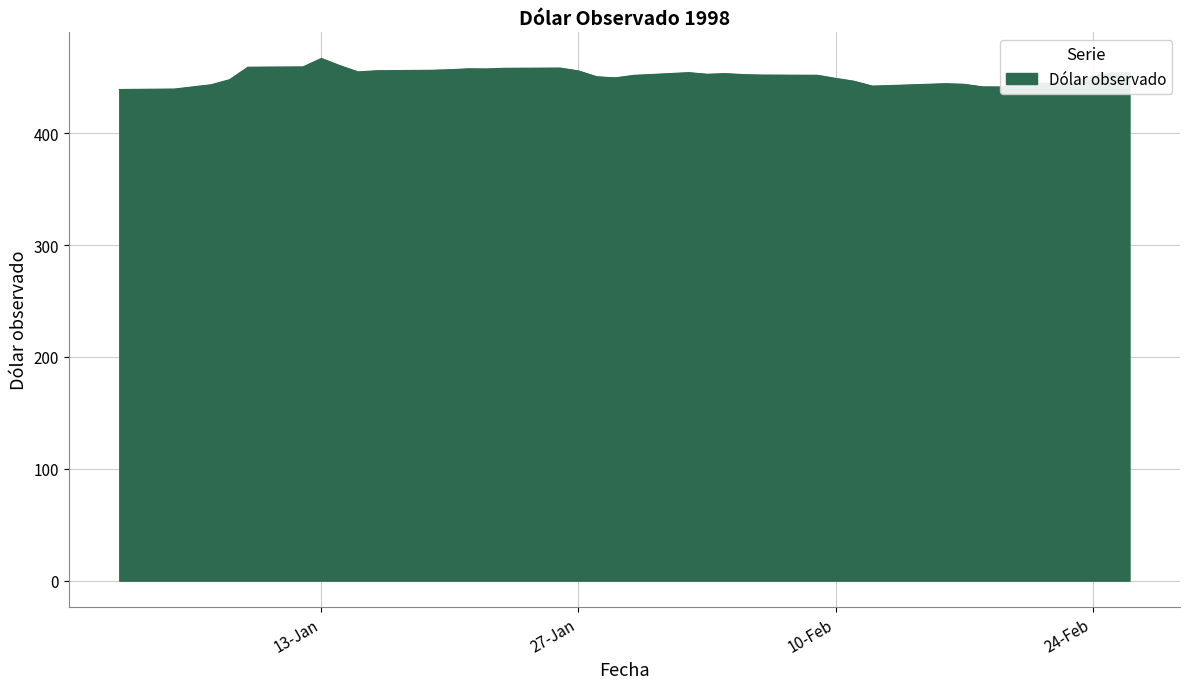

What is the difference between the maximum and minimum values?

27.8